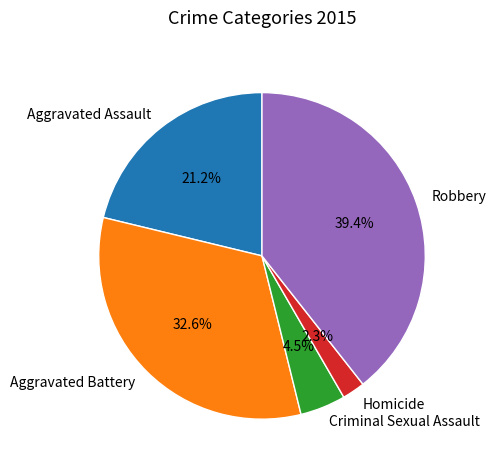

Does Robbery account for over 50% of the chart?

No